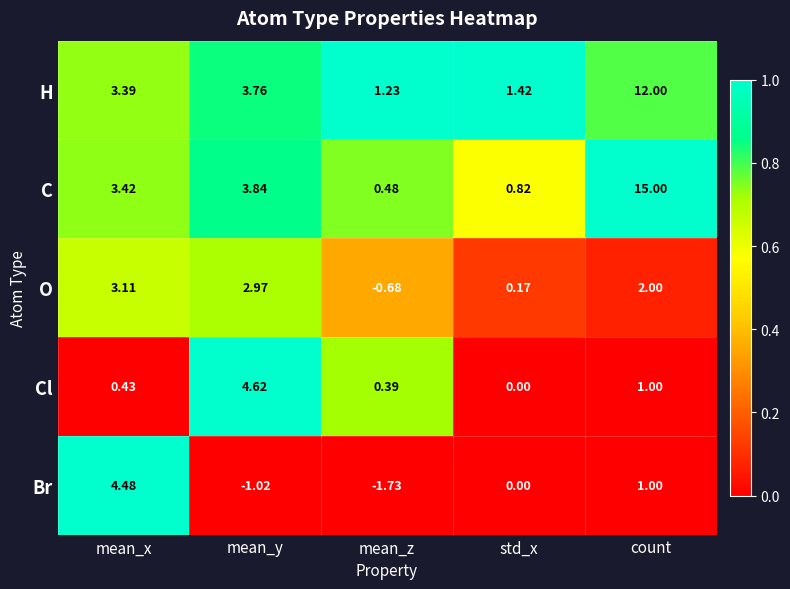

Which category has the highest value in the Cl series?

mean_y